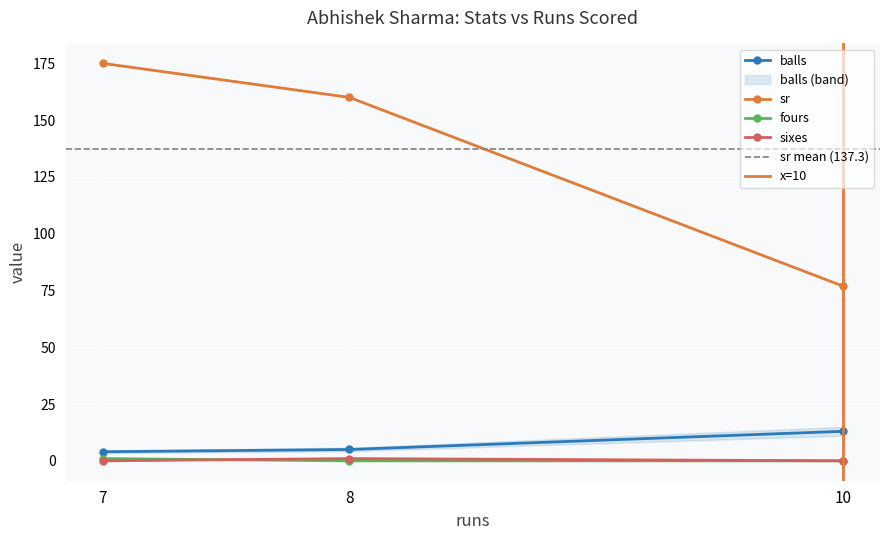

Where does the balls series first go above 5?

10